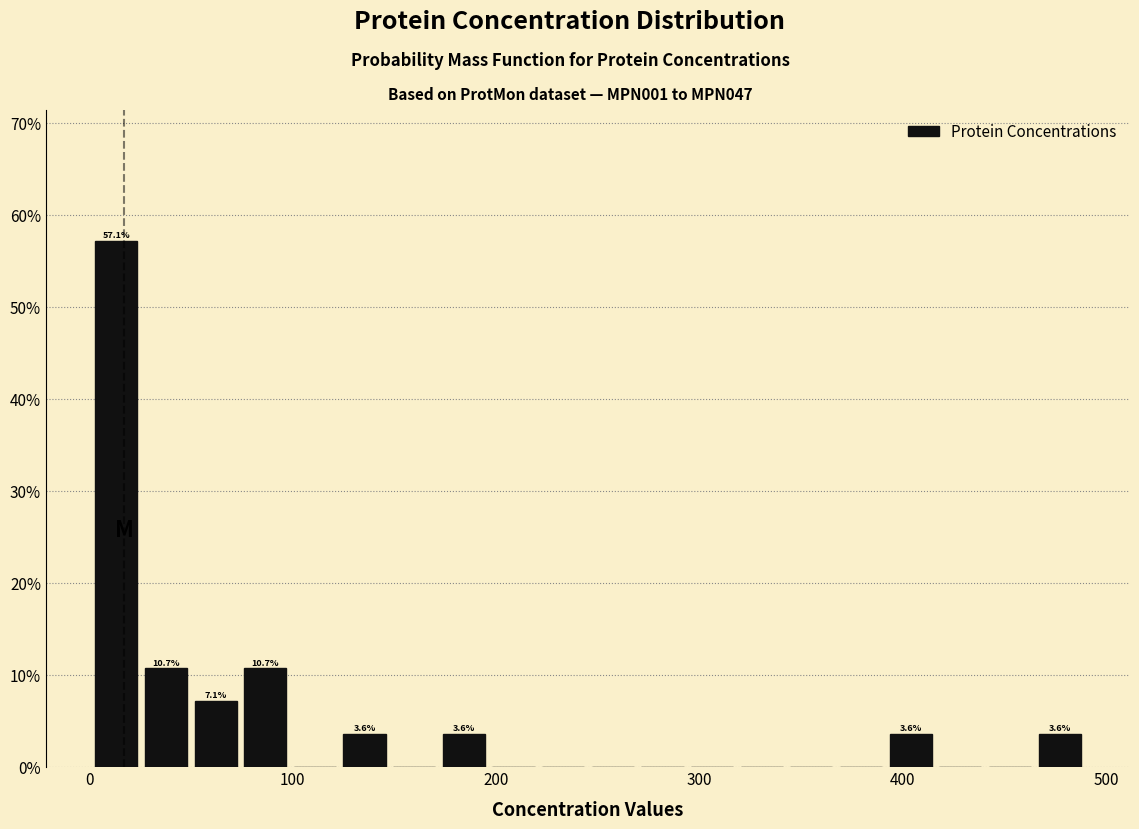

Around what value on the x-axis is the tallest bar? Give the approximate position of its centre, as read against the axis.

10